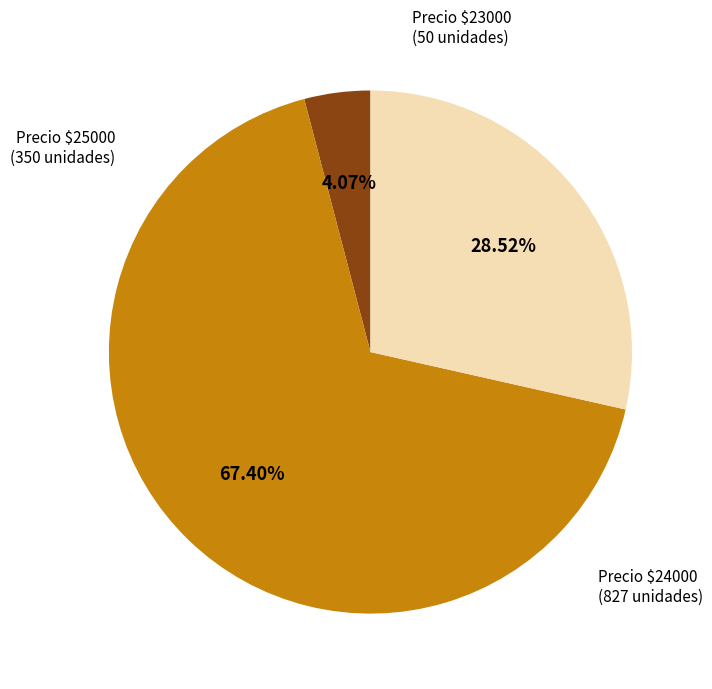

Is there any slice that represents more than half of the pie?

Yes